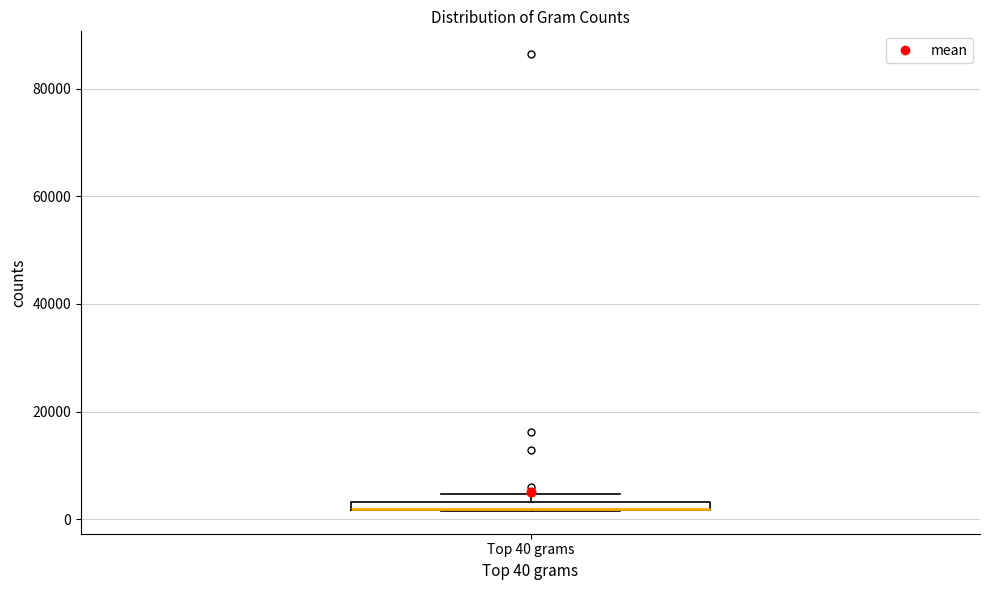

Where is the lower edge of the box for Top 40 grams on the y-axis? The values are not printed on the chart, so give them approximately, as read against the axis.

2000